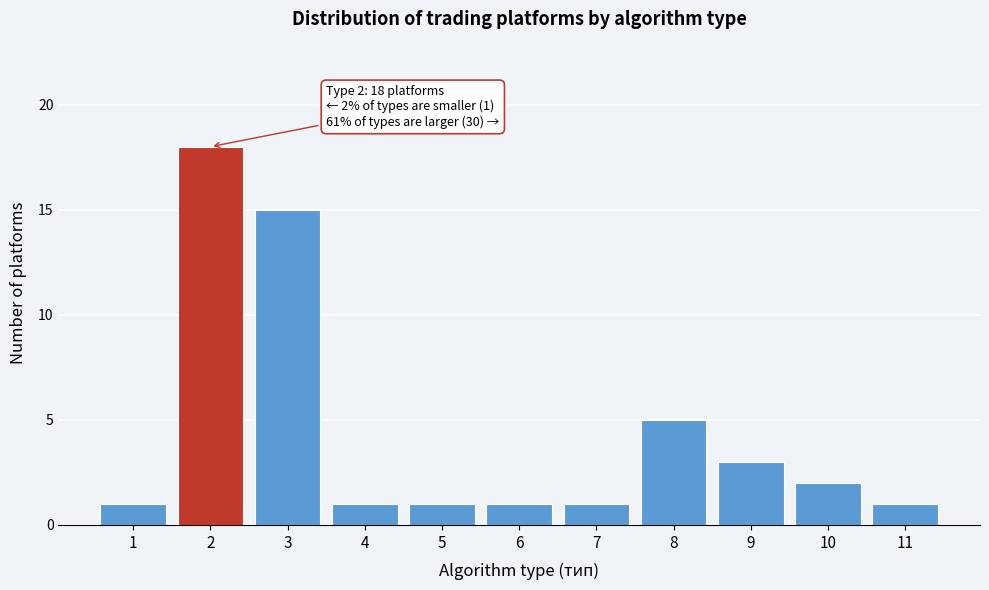

Reading left to right, extract all data points from this chart.

1	18	15	1	1	1	1	5	3	2	1